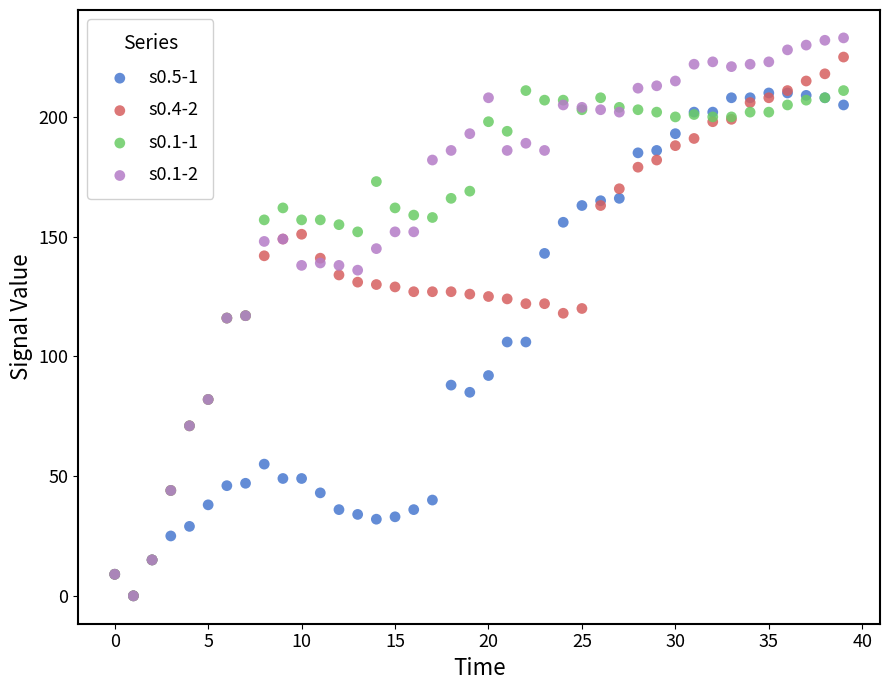

What are all the series names shown in the legend?

s0.5-1, s0.4-2, s0.1-1, s0.1-2